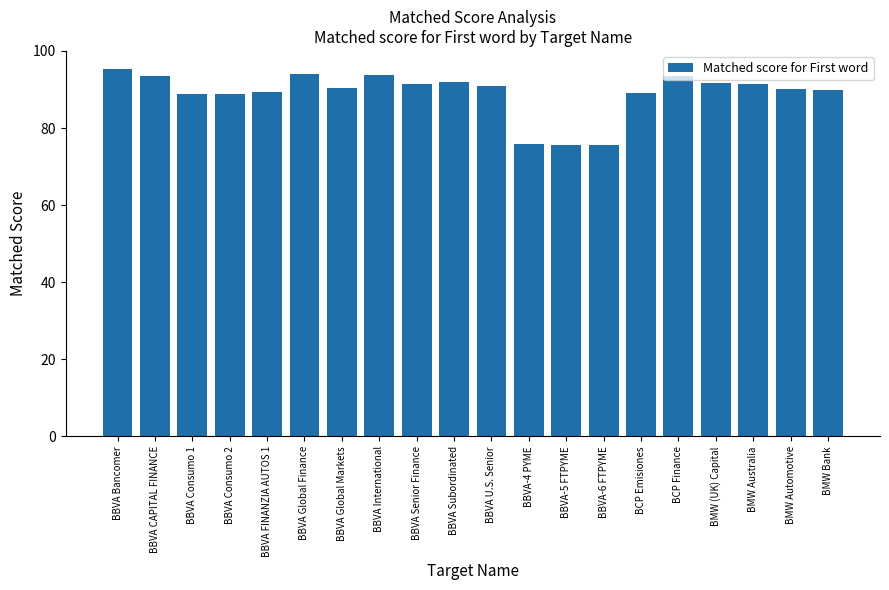

What is the change in value from BBVA International to BBVA Subordinated?

-1.8